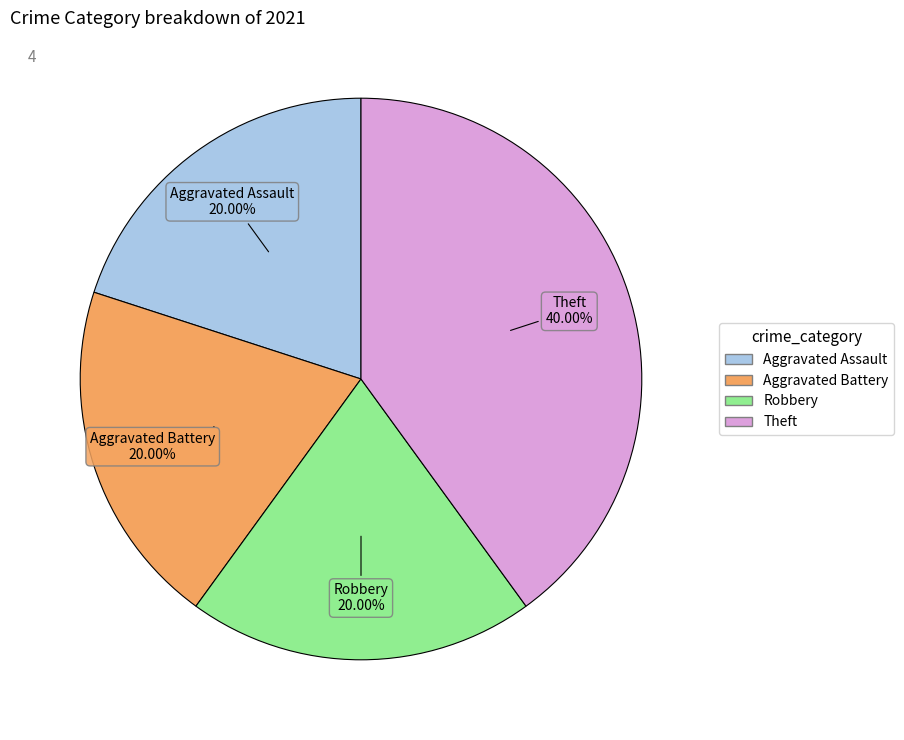

Approximately how many times larger is the value at Theft compared to Aggravated Battery?

2.0